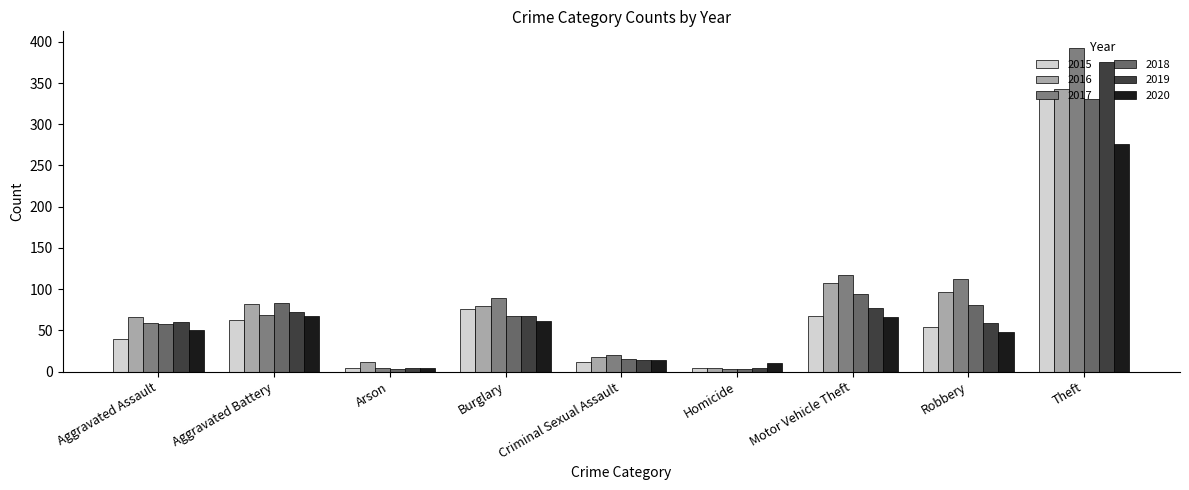

What are all the series names shown in the legend?

2015, 2016, 2017, 2018, 2019, 2020